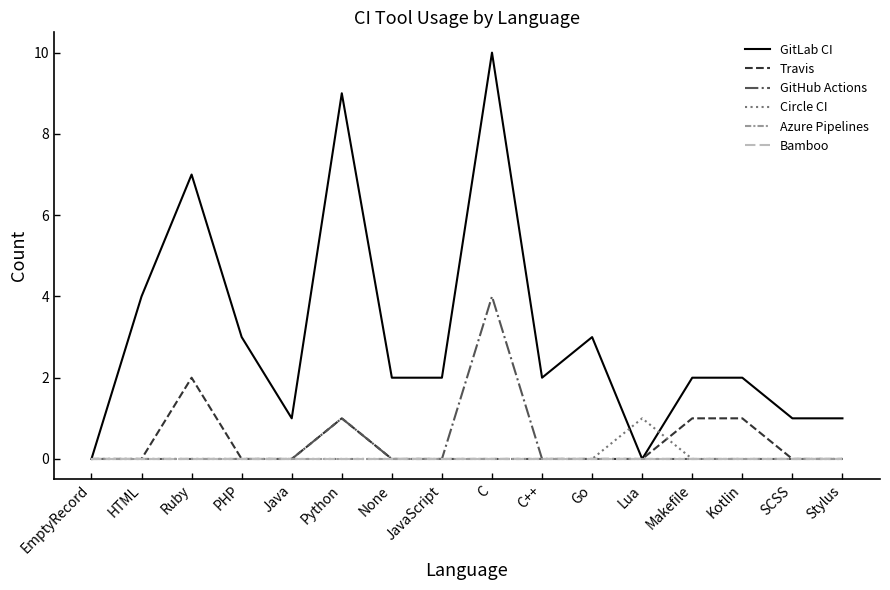

Does the chart have visible grid lines?

No